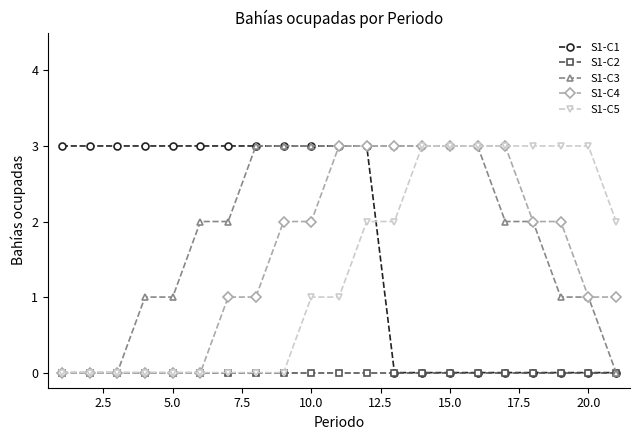

Reading left to right, transcribe all the data shown in this chart.

S1-C1: 3	3	3	3	3	3	3	3	3	3	3	3	0	0	0	0	0	0	0	0	0
S1-C2: 0	0	0	0	0	0	0	0	0	0	0	0	0	0	0	0	0	0	0	0	0
S1-C3: 0	0	0	1	1	2	2	3	3	3	3	3	3	3	3	3	2	2	1	1	0
S1-C4: 0	0	0	0	0	0	1	1	2	2	3	3	3	3	3	3	3	2	2	1	1
S1-C5: 0	0	0	0	0	0	0	0	0	1	1	2	2	3	3	3	3	3	3	3	2